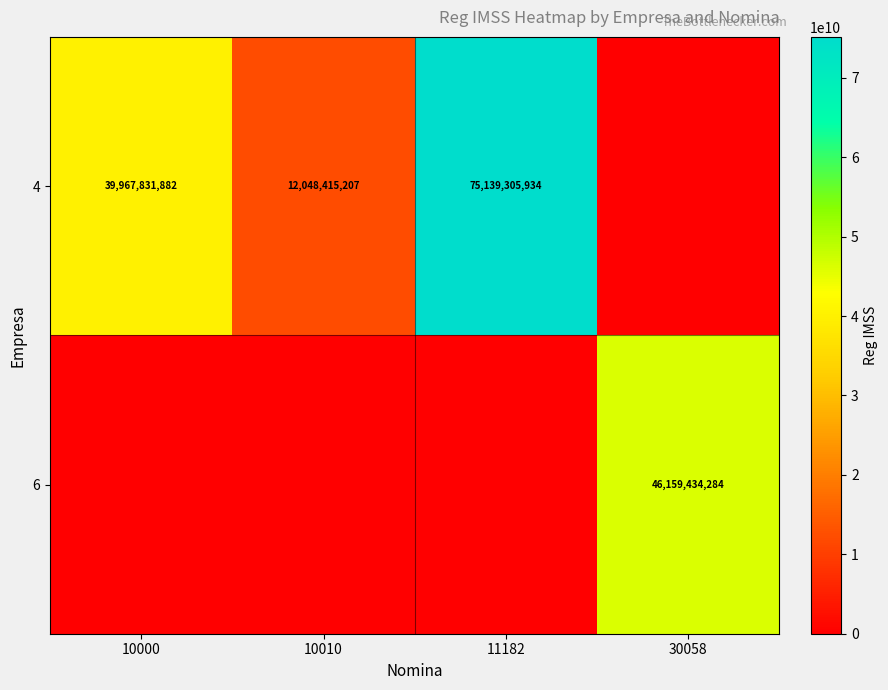

Is the value of 6 at 30058 greater than the value of 4 at 11182?

No